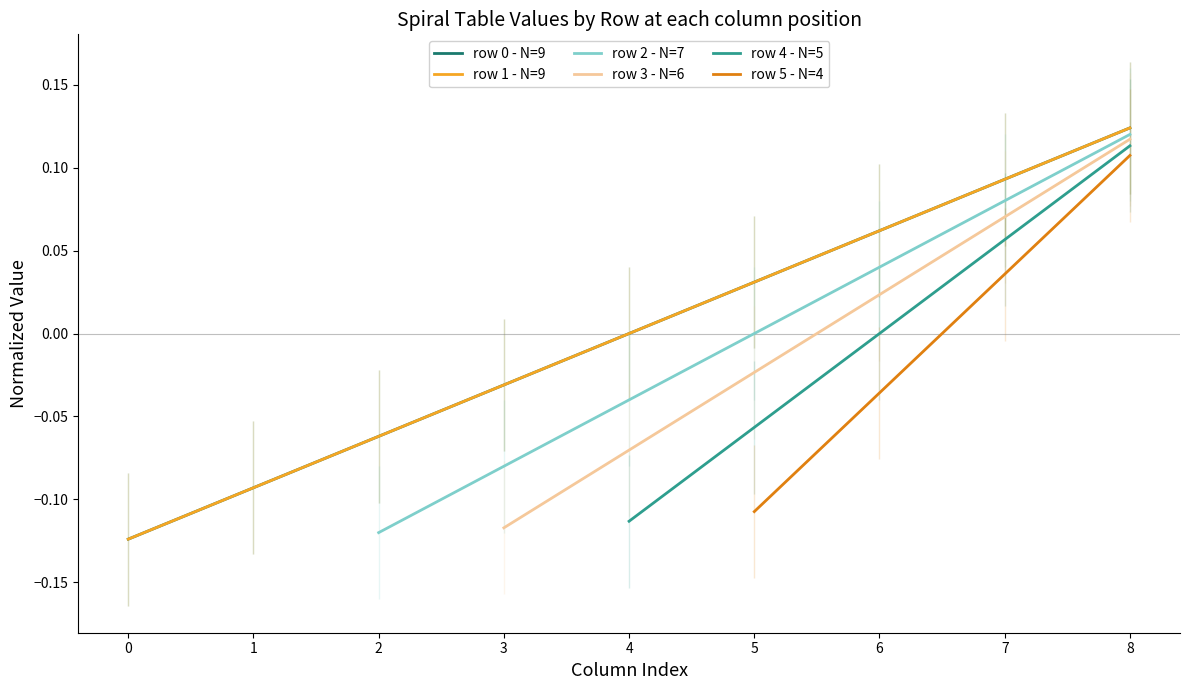

The value at 6 is 0.1. True or false?

False